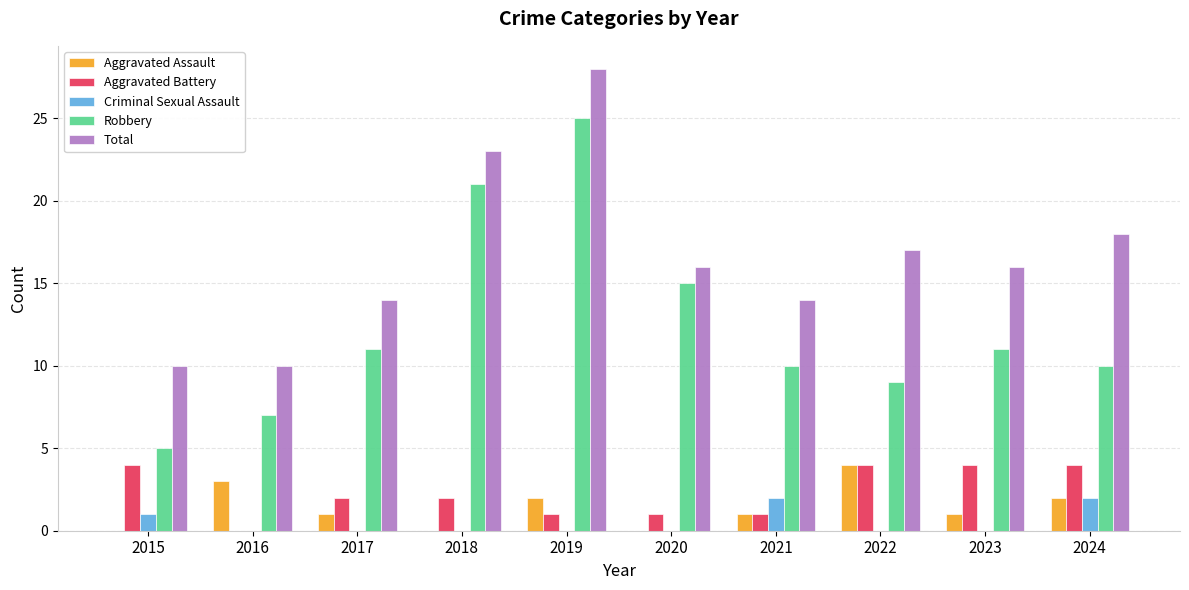

Reading left to right, what are all the values shown in this chart?

Aggravated Assault: 2015=0	2016=3	2017=1	2018=0	2019=2	2020=0	2021=1	2022=4	2023=1	2024=2
Aggravated Battery: 2015=4	2016=0	2017=2	2018=2	2019=1	2020=1	2021=1	2022=4	2023=4	2024=4
Criminal Sexual Assault: 2015=1	2016=0	2017=0	2018=0	2019=0	2020=0	2021=2	2022=0	2023=0	2024=2
Robbery: 2015=5	2016=7	2017=11	2018=21	2019=25	2020=15	2021=10	2022=9	2023=11	2024=10
Total: 2015=10	2016=10	2017=14	2018=23	2019=28	2020=16	2021=14	2022=17	2023=16	2024=18